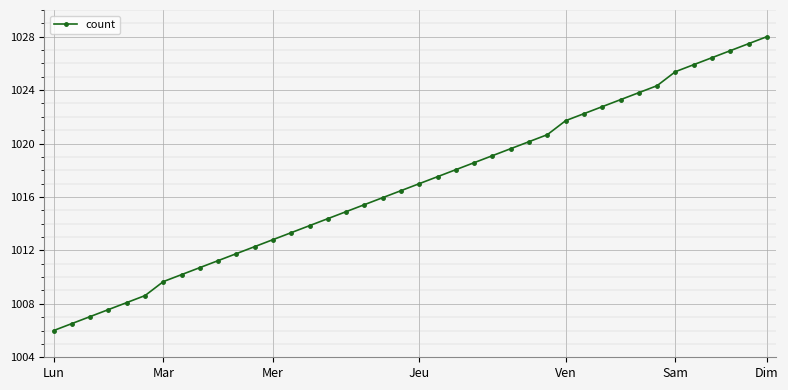

Count the number of categories in the chart.

40